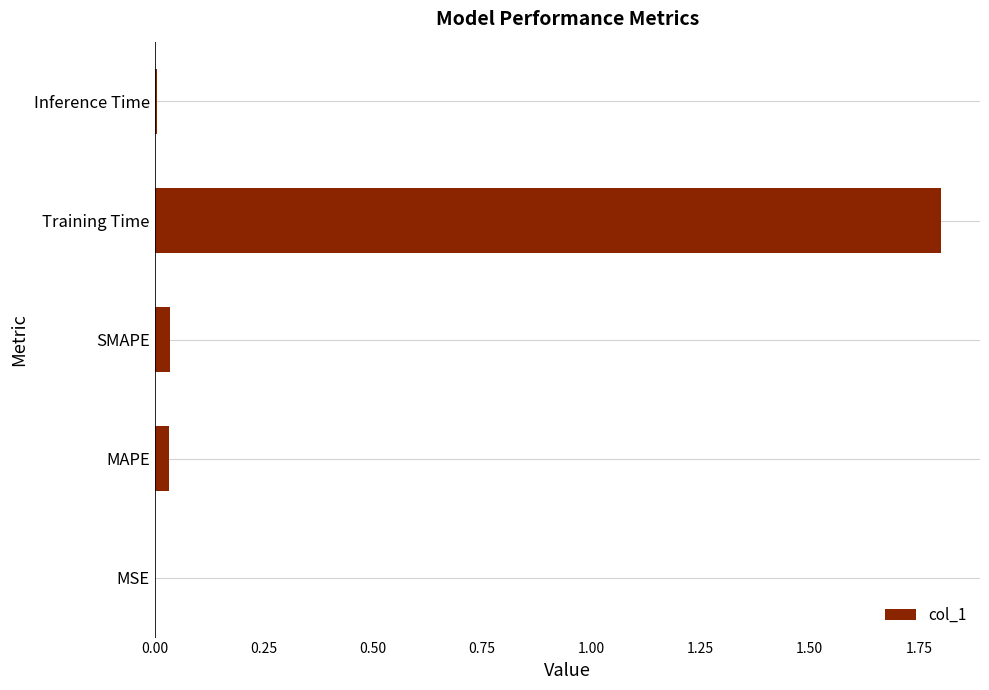

What is the sum of all values?

1.9